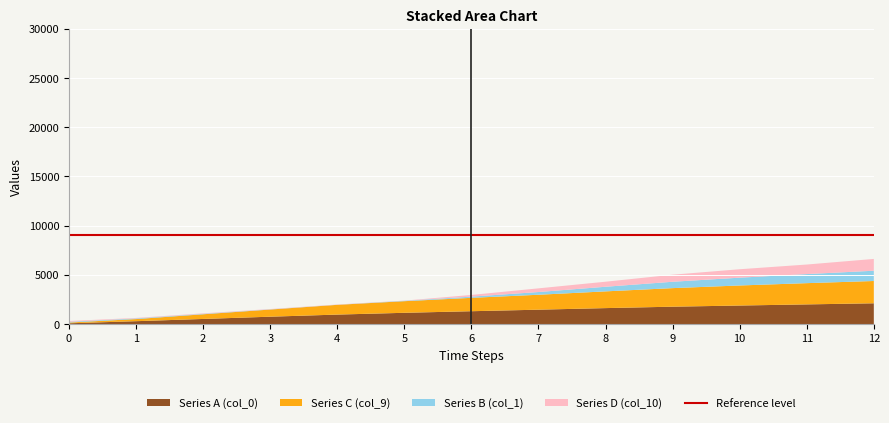

The value of Series A (col_0) at 3 is 746.5. True or false?

True